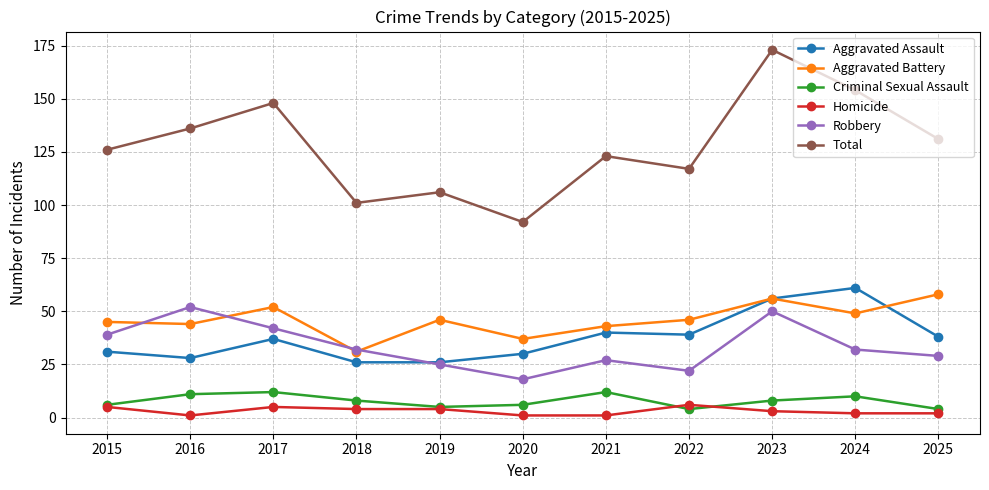

Does the chart have visible grid lines?

Yes